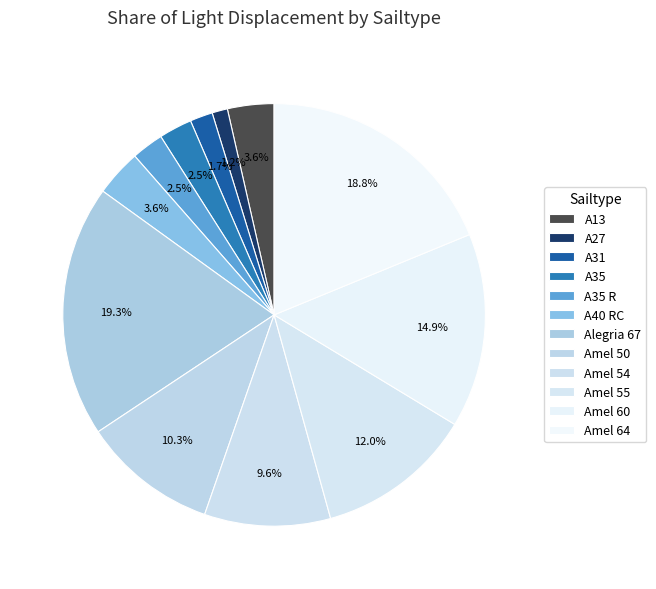

Rank the categories by value from lowest to highest.

A27, A31, A35 R, A35, A13, A40 RC, Amel 54, Amel 50, Amel 55, Amel 60, Amel 64, Alegria 67